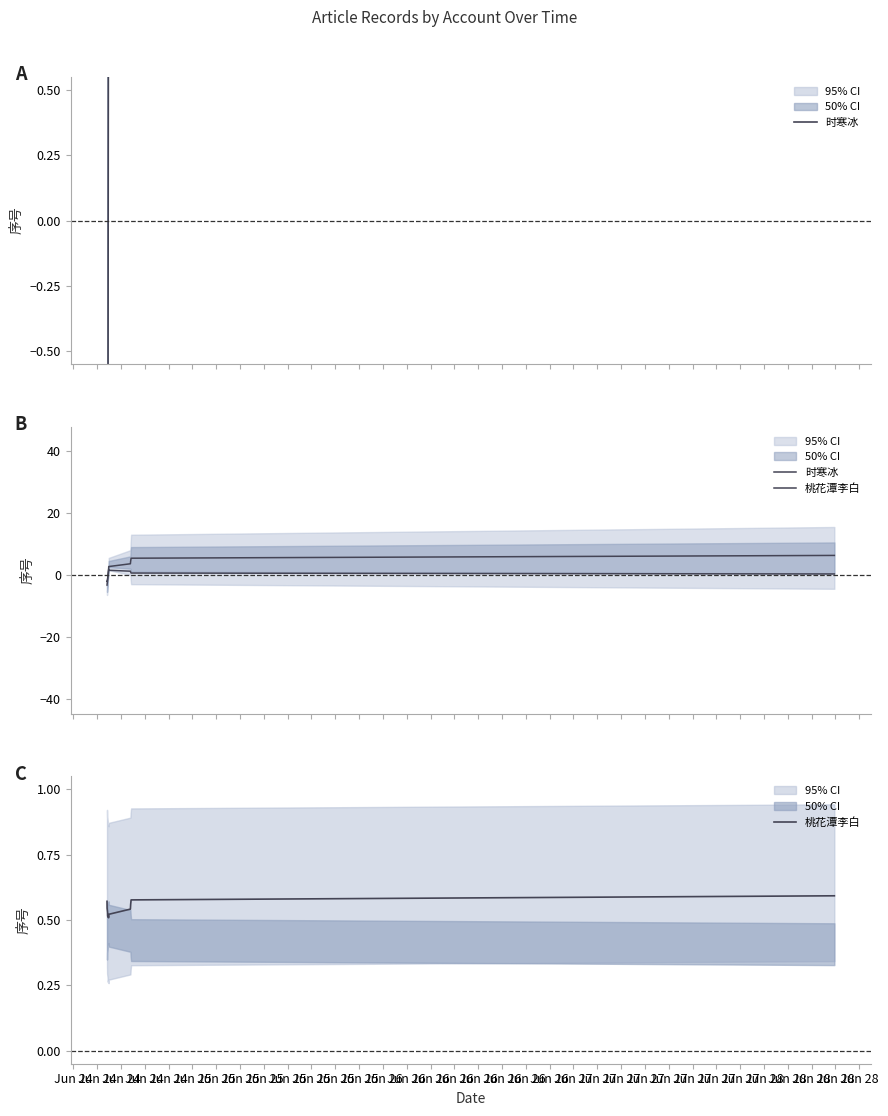

What are all the series names shown in the legend?

时寒冰, 桃花潭李白